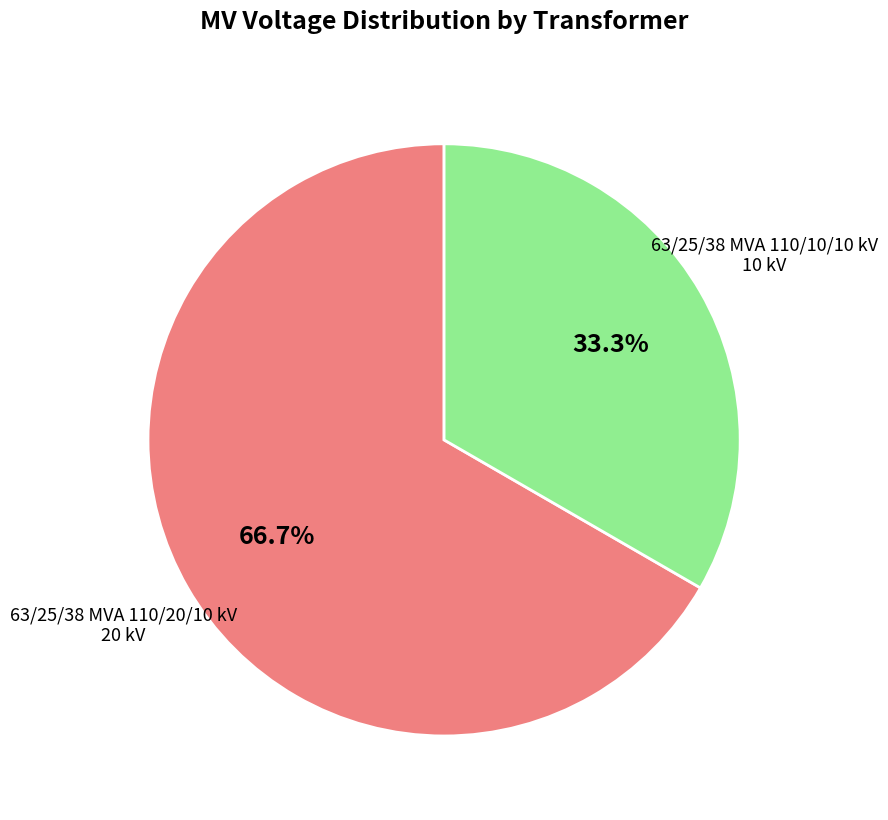

To the nearest percent, what percentage of the pie is 63/25/38 MVA 110/20/10 kV?

67%